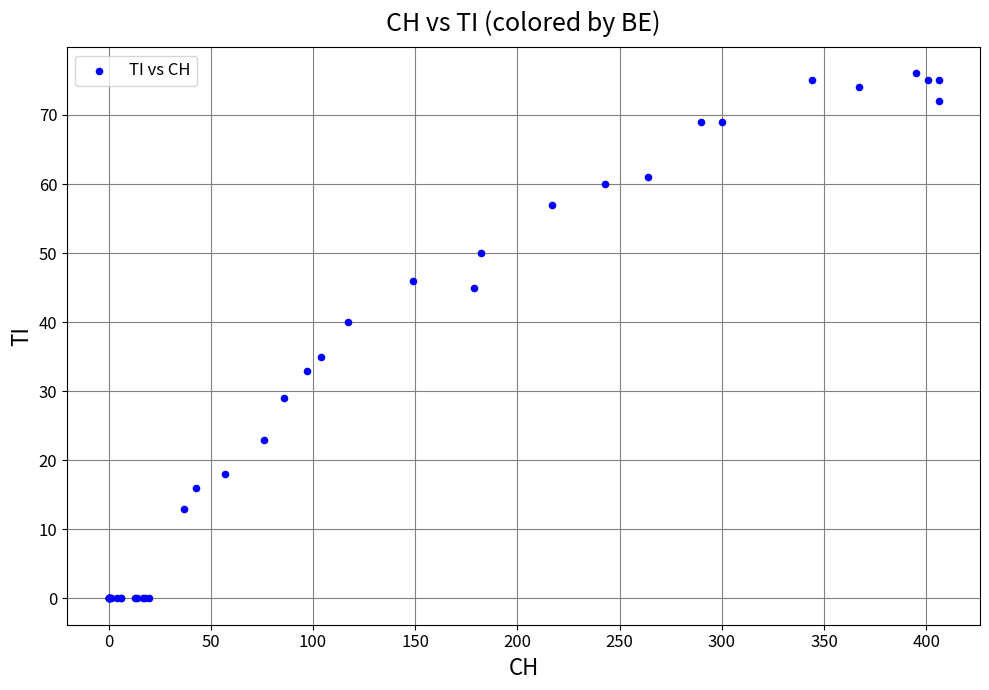

What Y value in the scatter plot is closest to 38?

40